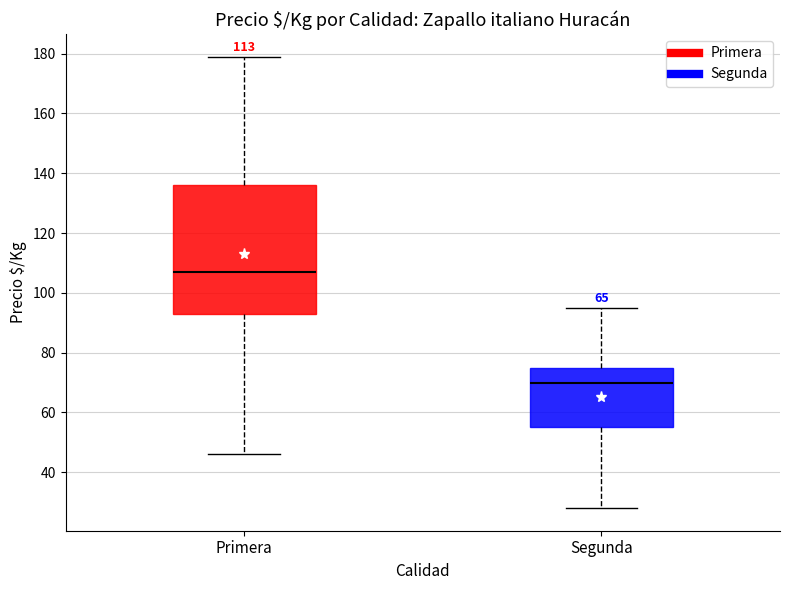

Where does the lower whisker of the box for Primera end on the y-axis? The values are not printed on the chart, so give them approximately, as read against the axis.

46